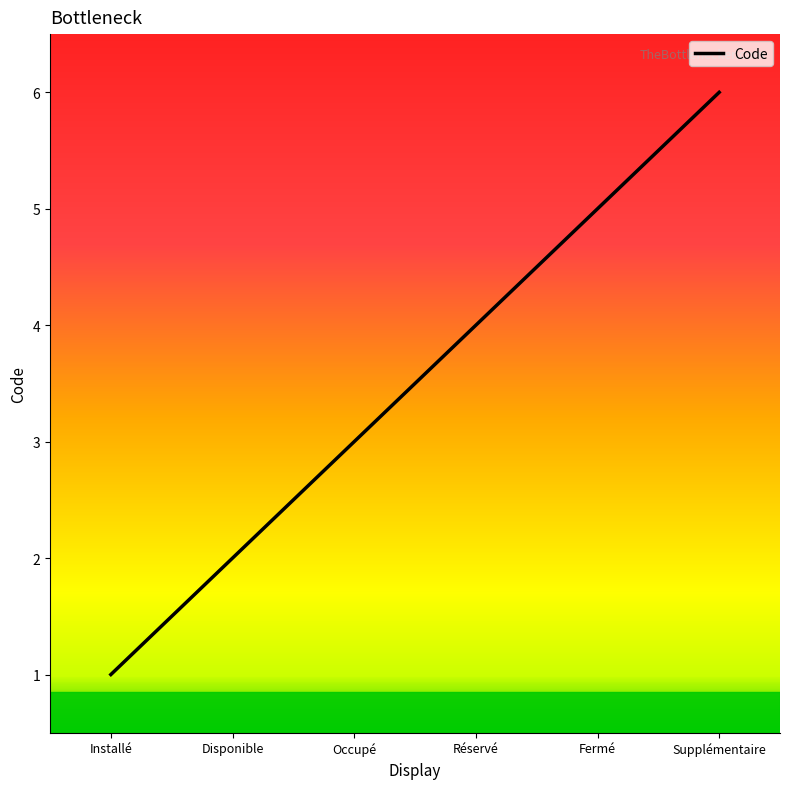

Between Occupé and Réservé, which is larger?

Réservé